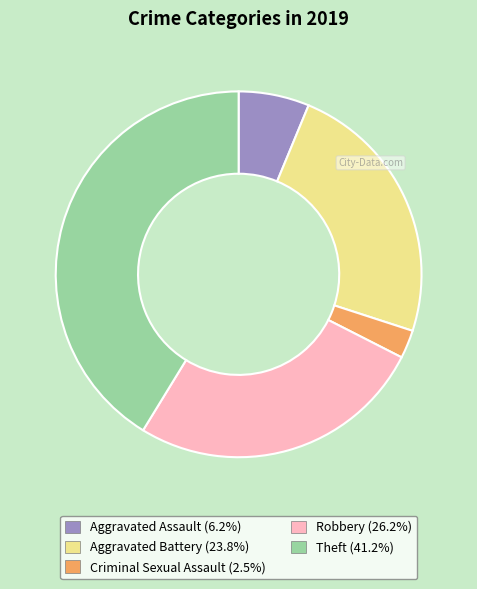

Count the number of slices in the pie.

5